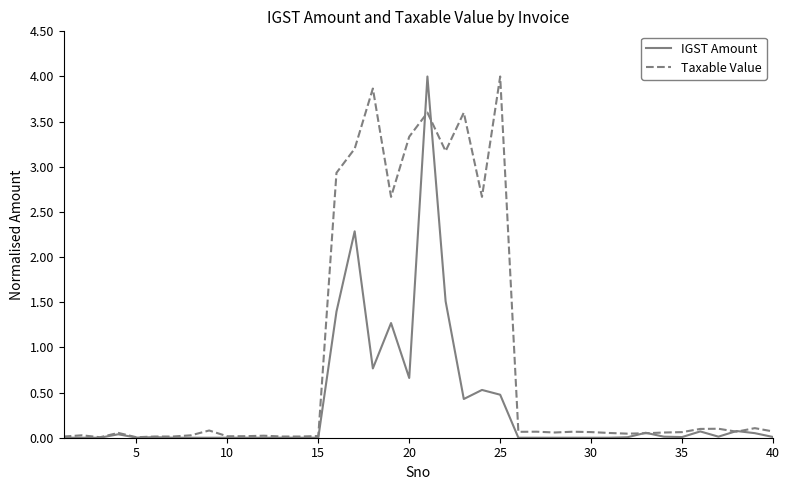

How many lines are shown in the chart?

2